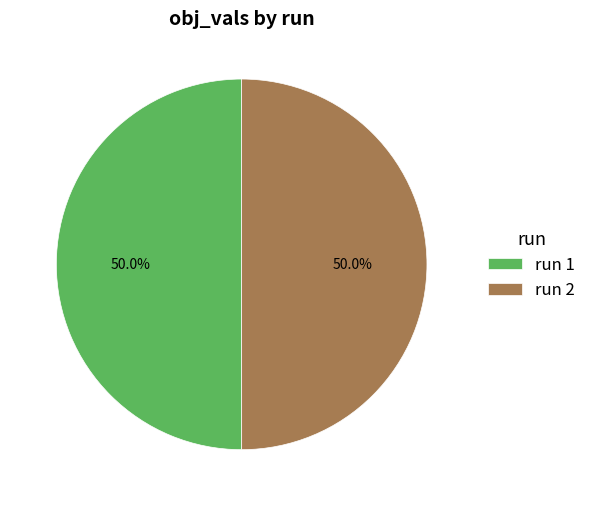

What is the total percentage of run 1 and run 2?

100.0%